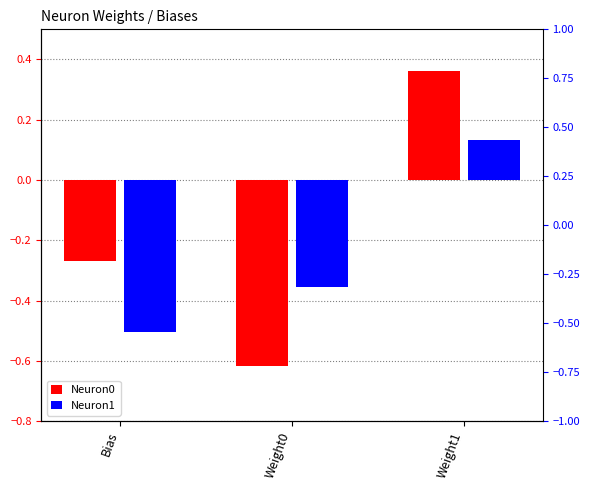

What is the value of the Neuron1 bar at the 3rd from the left?

0.1